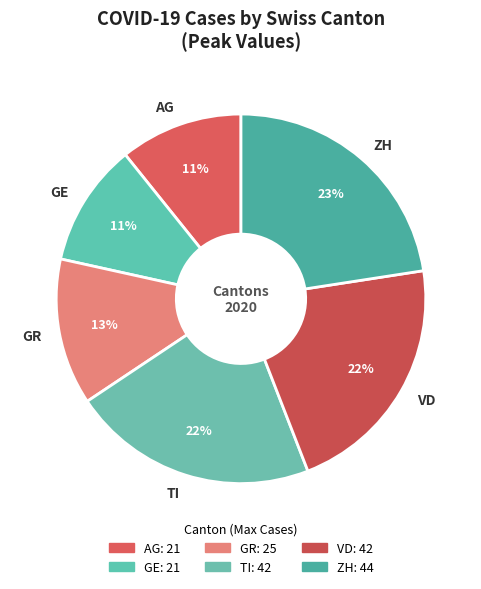

To the nearest percent, what is the average slice percentage?

17%